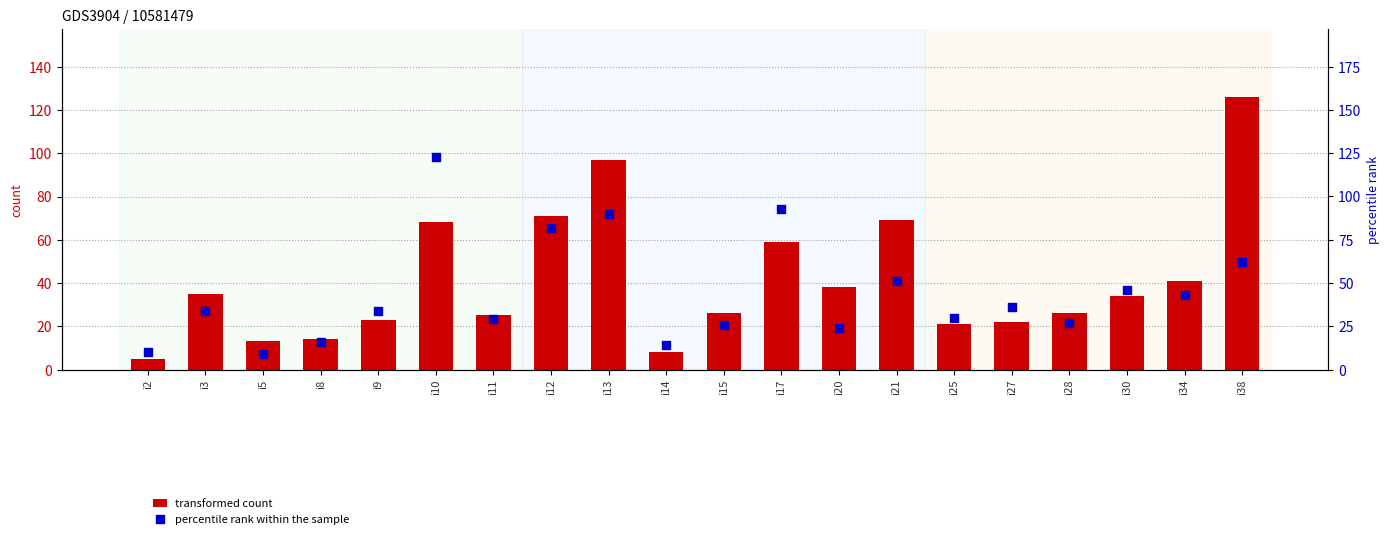

Is the value of transformed count at i2 greater than the value of percentile rank within the sample at i21?

No